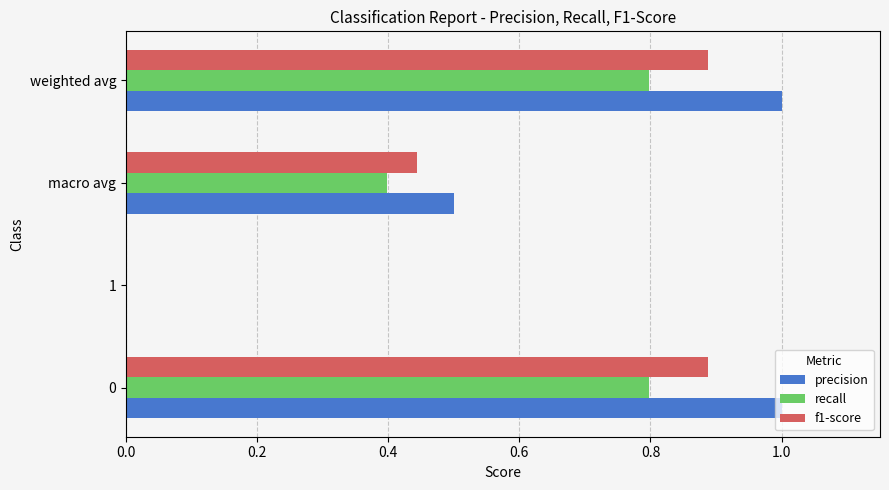

The value of f1-score at 1 is 0.0. True or false?

True